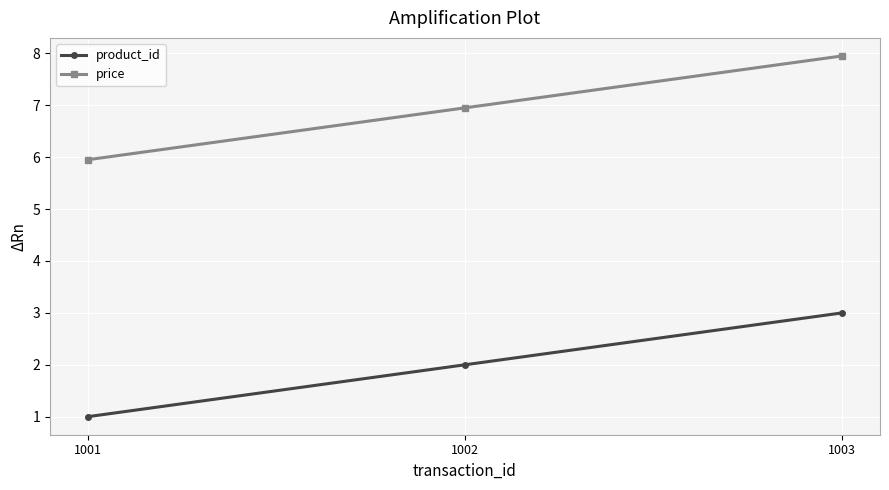

Which series has the largest total across all categories?

price